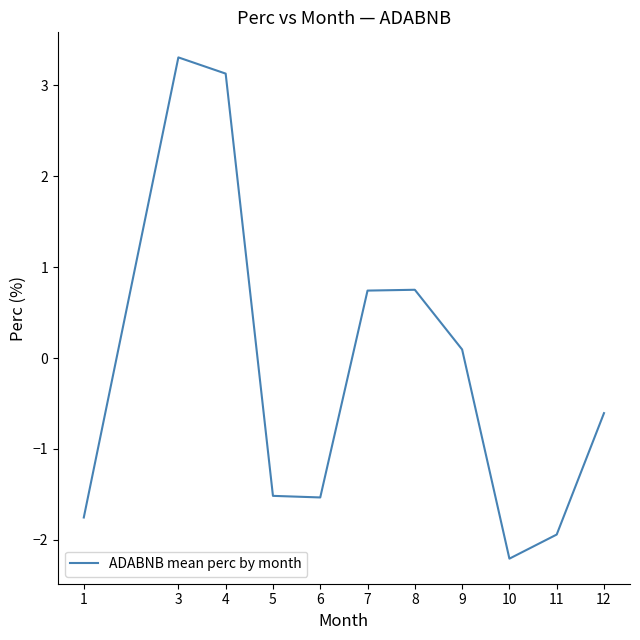

True or false: the data shows -3.1 at 11.

False